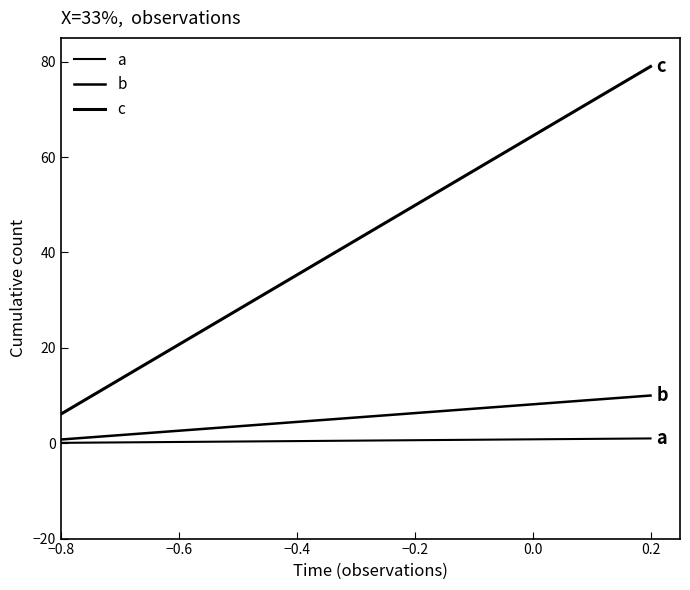

How many lines are shown in the chart?

3